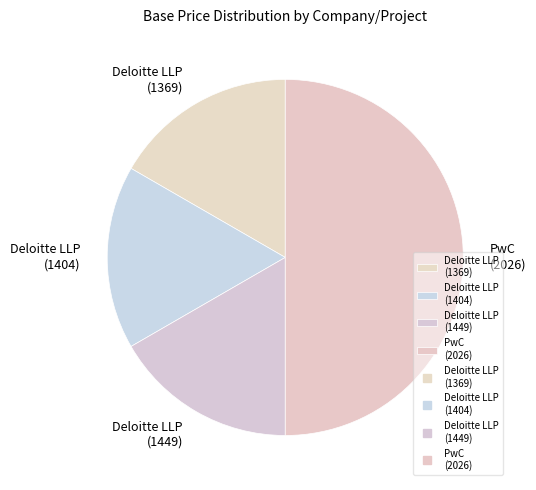

How many slices are in this pie chart?

4